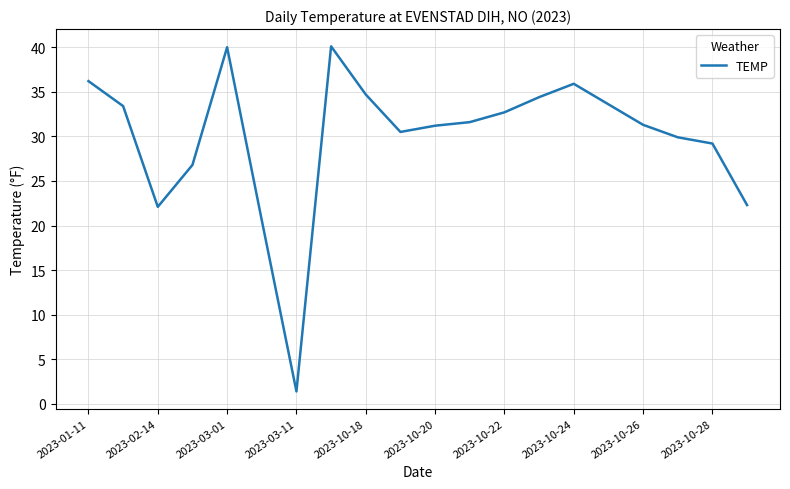

What is the difference between the maximum and minimum values?

38.7